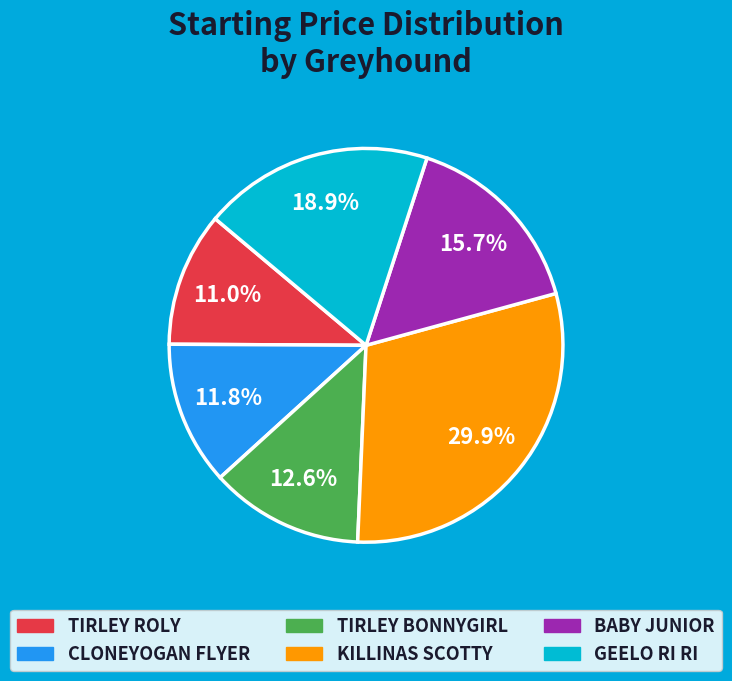

What percentage do BABY JUNIOR and TIRLEY BONNYGIRL together represent?

28.3%